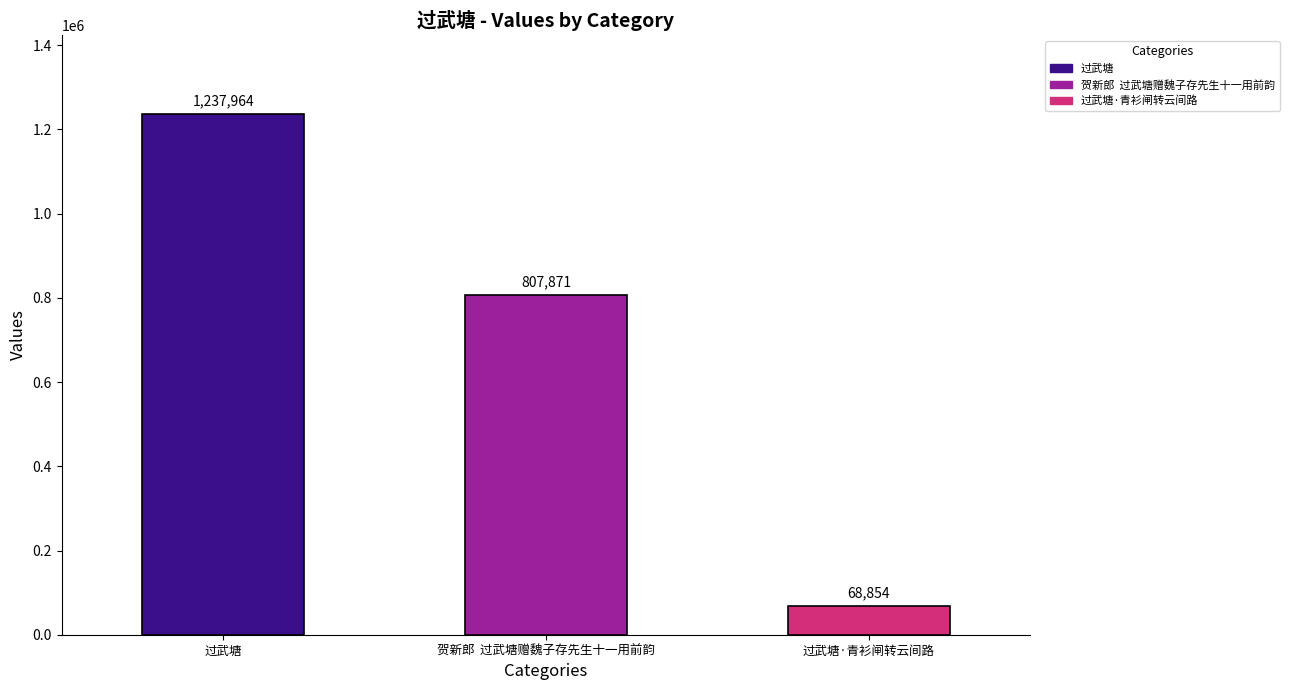

What is the sum of the values at 过武塘 and 过武塘·青衫闸转云间路?

1306818